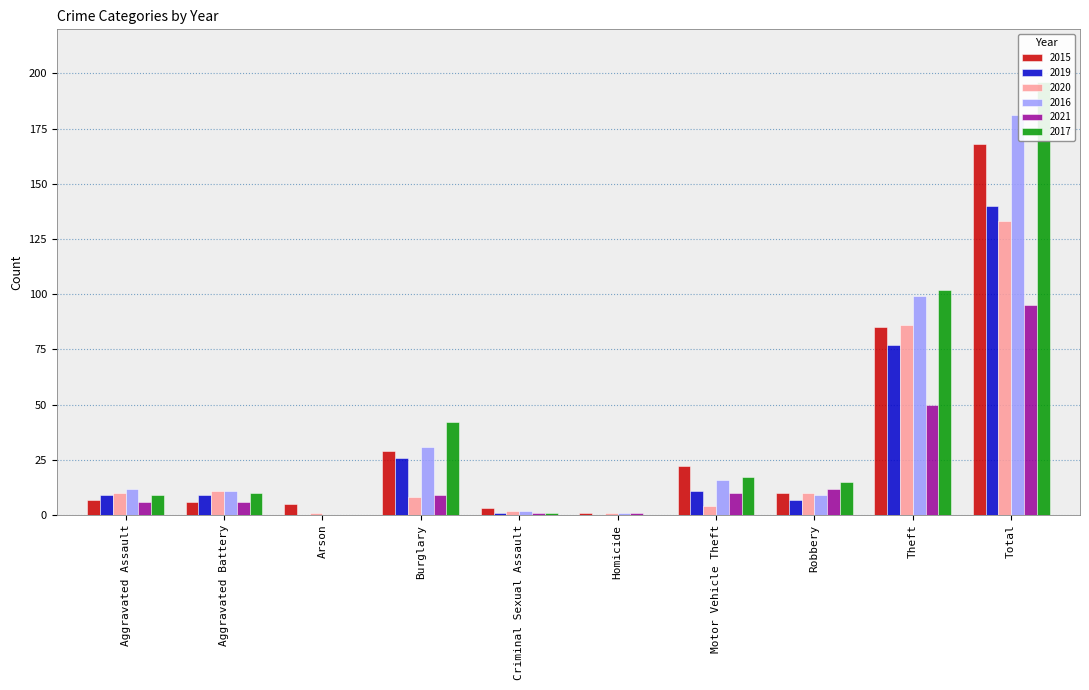

At which category is the sum across all series the highest?

Total